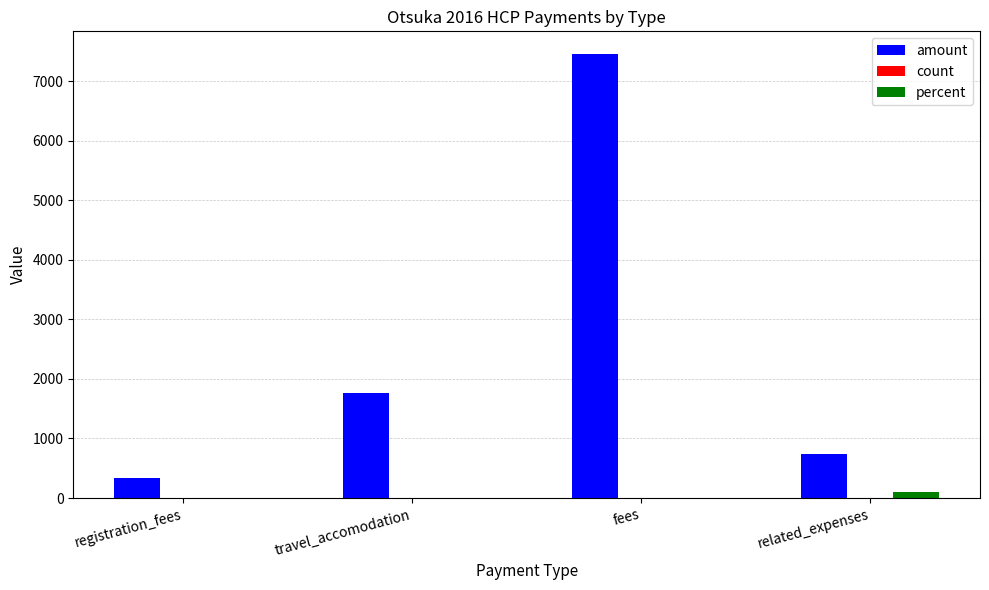

Which label corresponds to the largest value in the chart?

fees